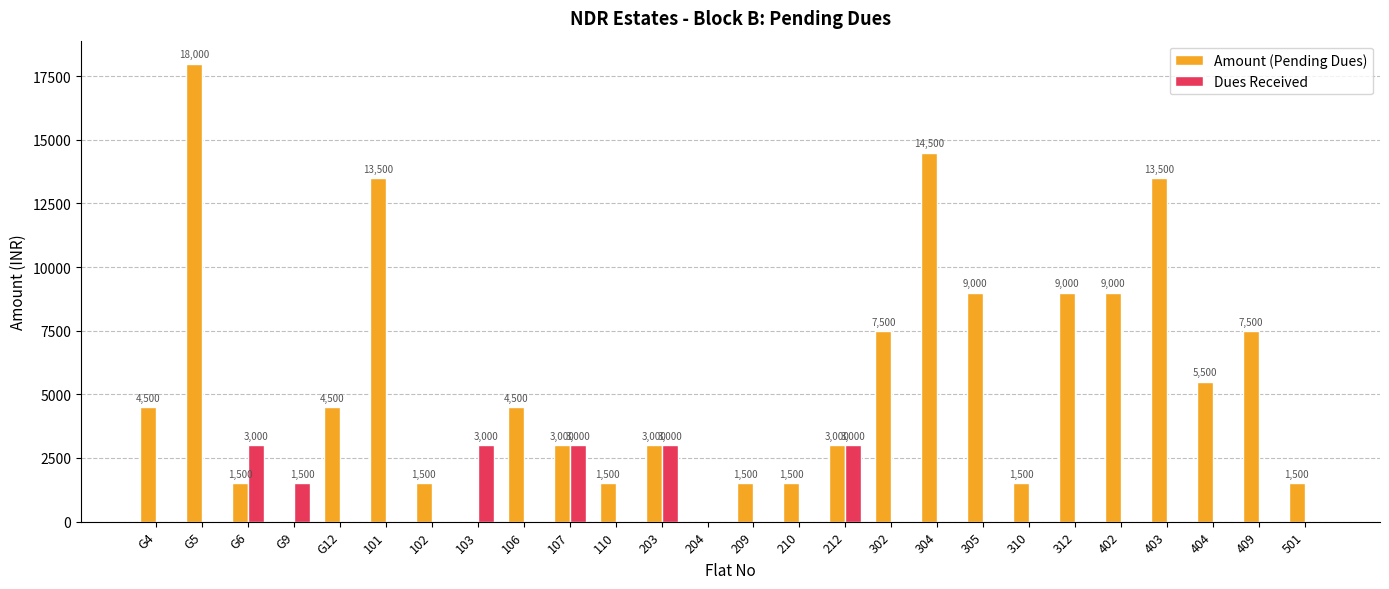

The value of Amount (Pending Dues) at 302 is 3670. True or false?

False